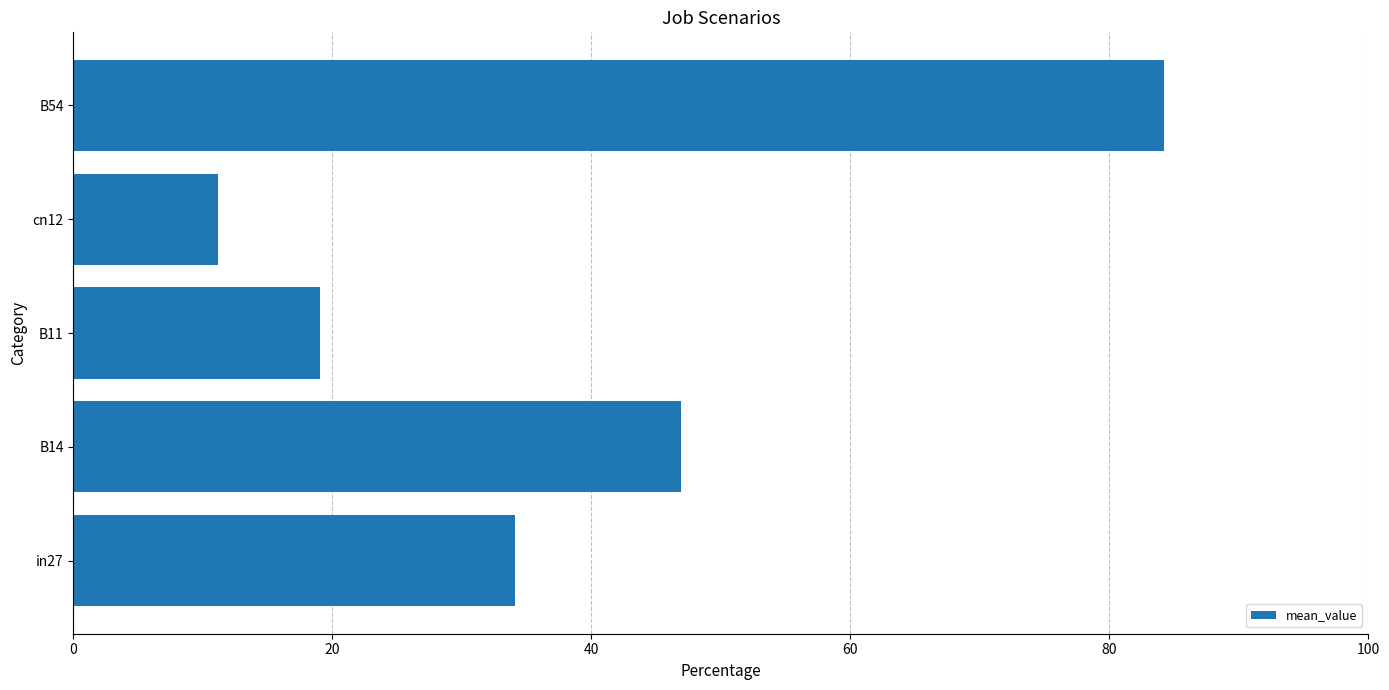

The chart shows a value of 44.5 at in27. True or false?

False